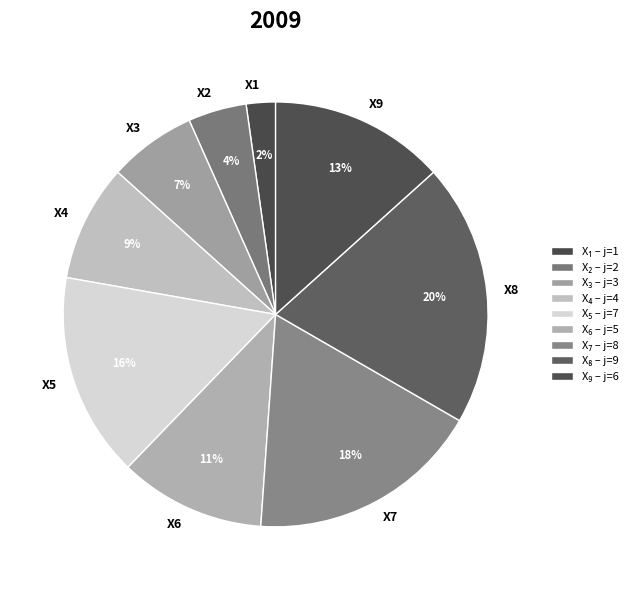

True or false: X6 accounts for 11% of the total.

True